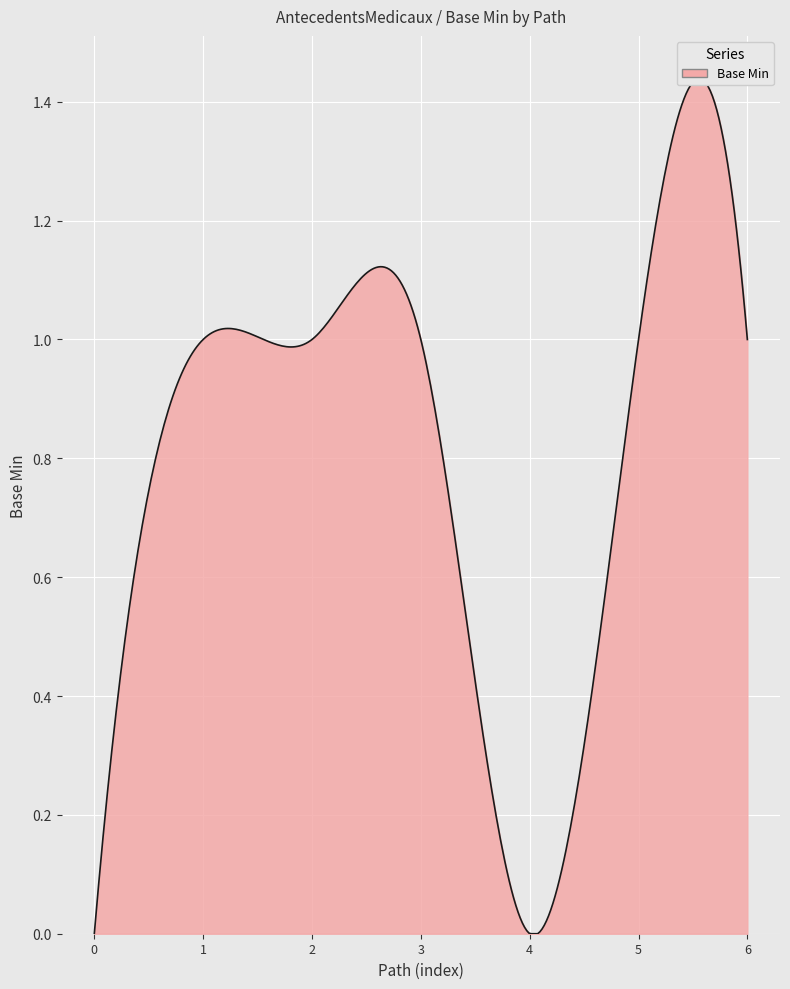

Reading left to right, transcribe all the data shown in this chart.

0	1	1	1	0	1	1